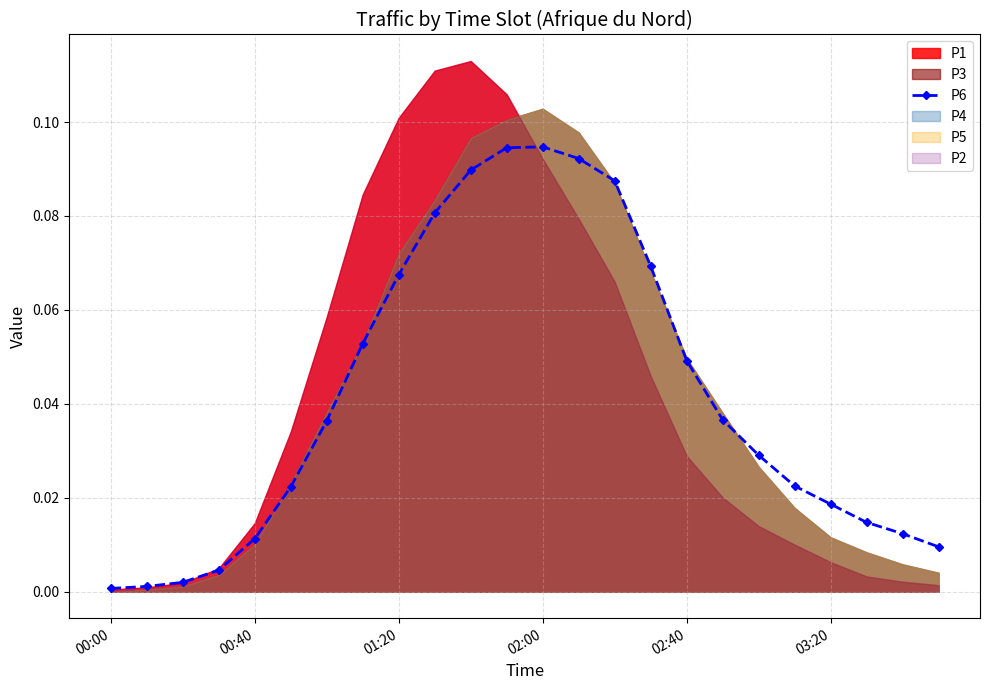

What is the sum of the values at 19 and 9?

0.1